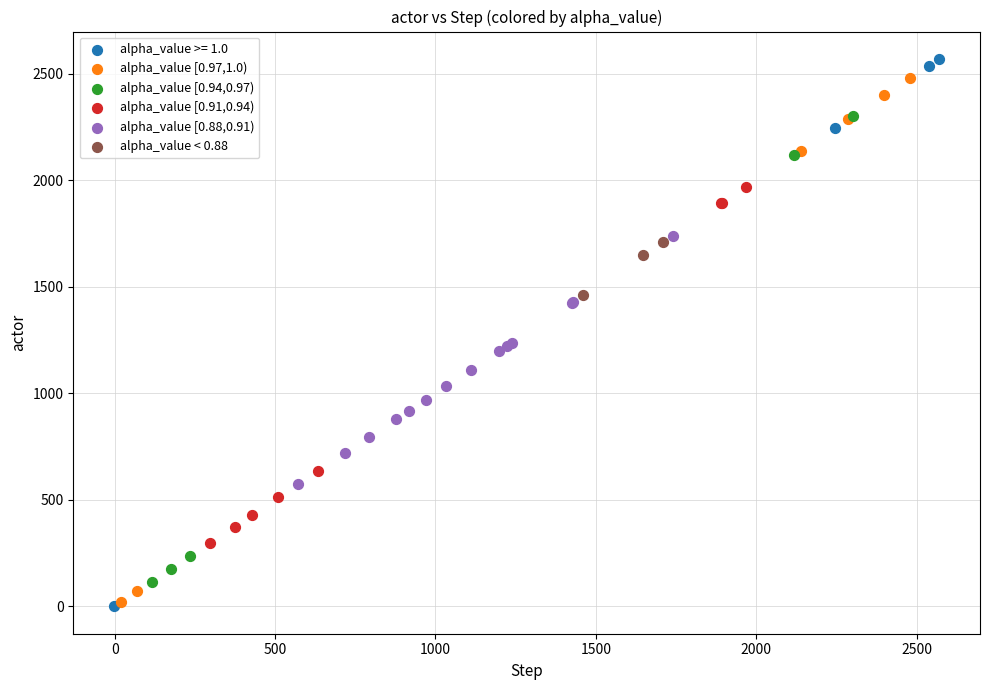

Which series has the largest Y range (max minus min)?

alpha_value >= 1.0